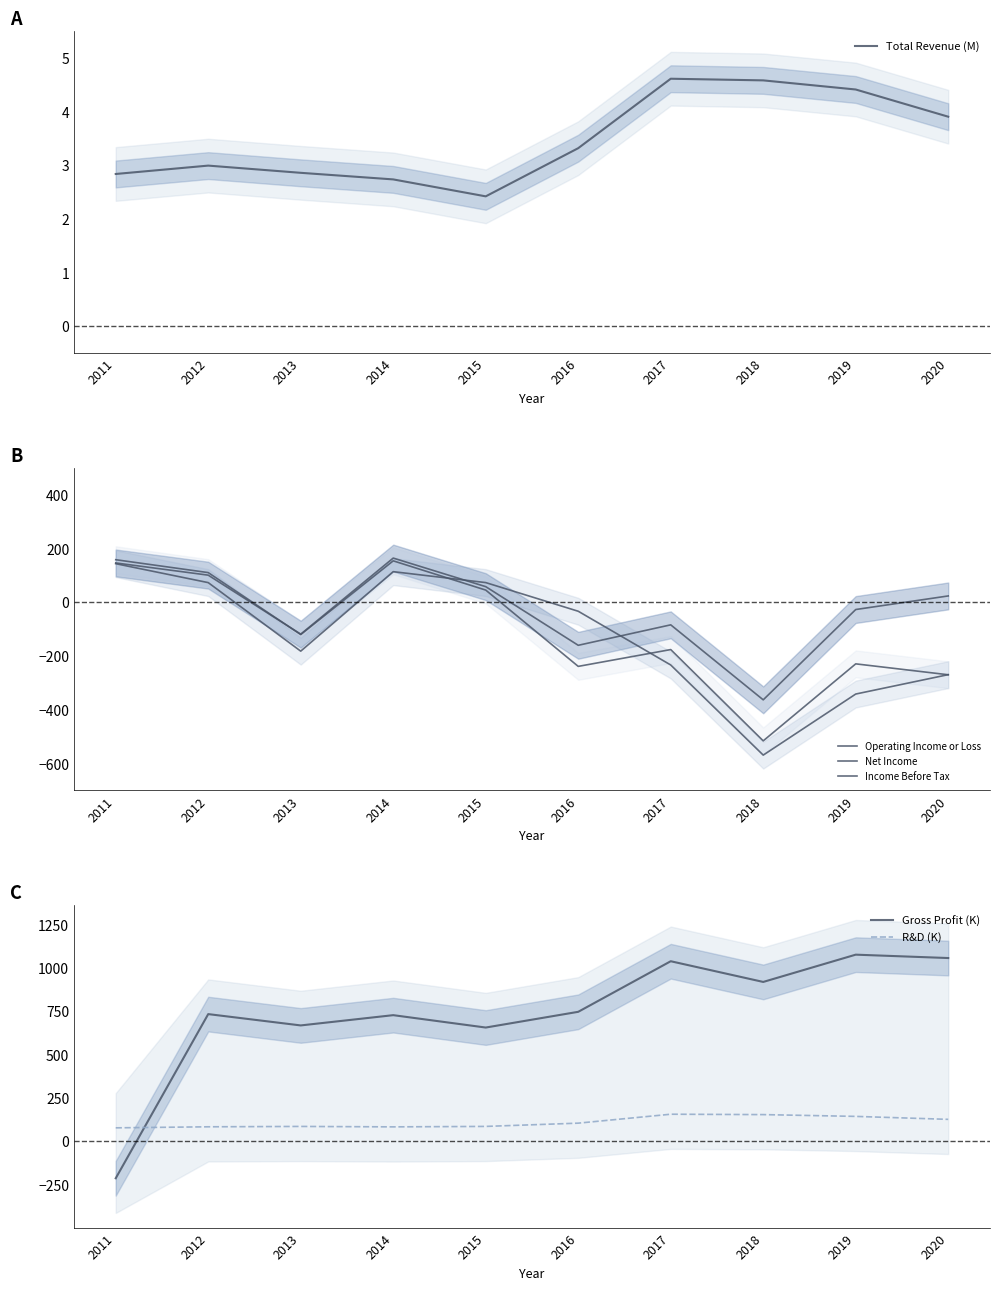

What is the spread (max minus min) of values at 2014?

725.2